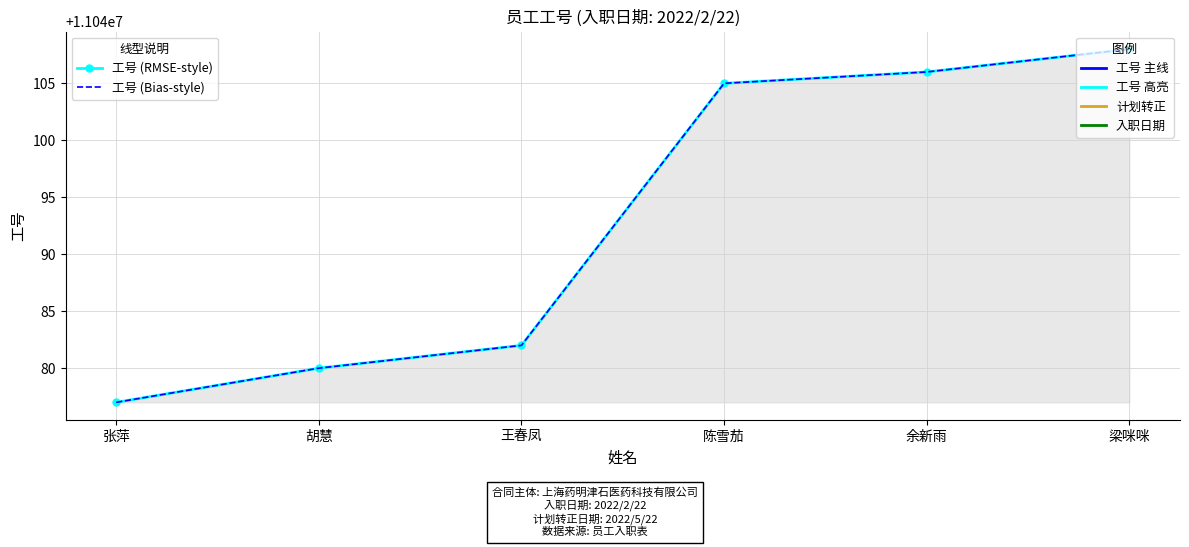

Rank the categories by 工号 (RMSE-style) value from highest to lowest.

梁咪咪, 余新雨, 陈雪茄, 王春凤, 胡慧, 张萍